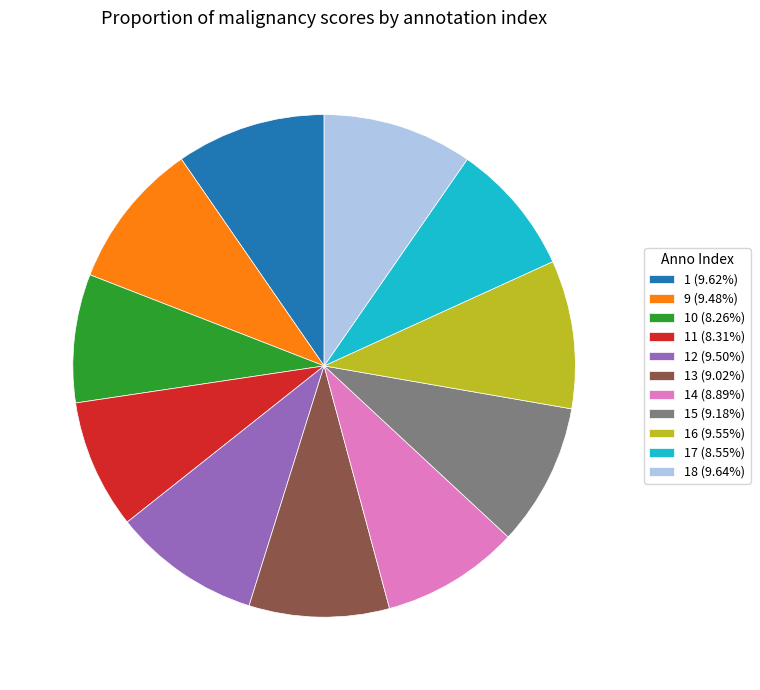

Is the sum of 17 (8.55%) and 12 (9.50%) greater than half?

No